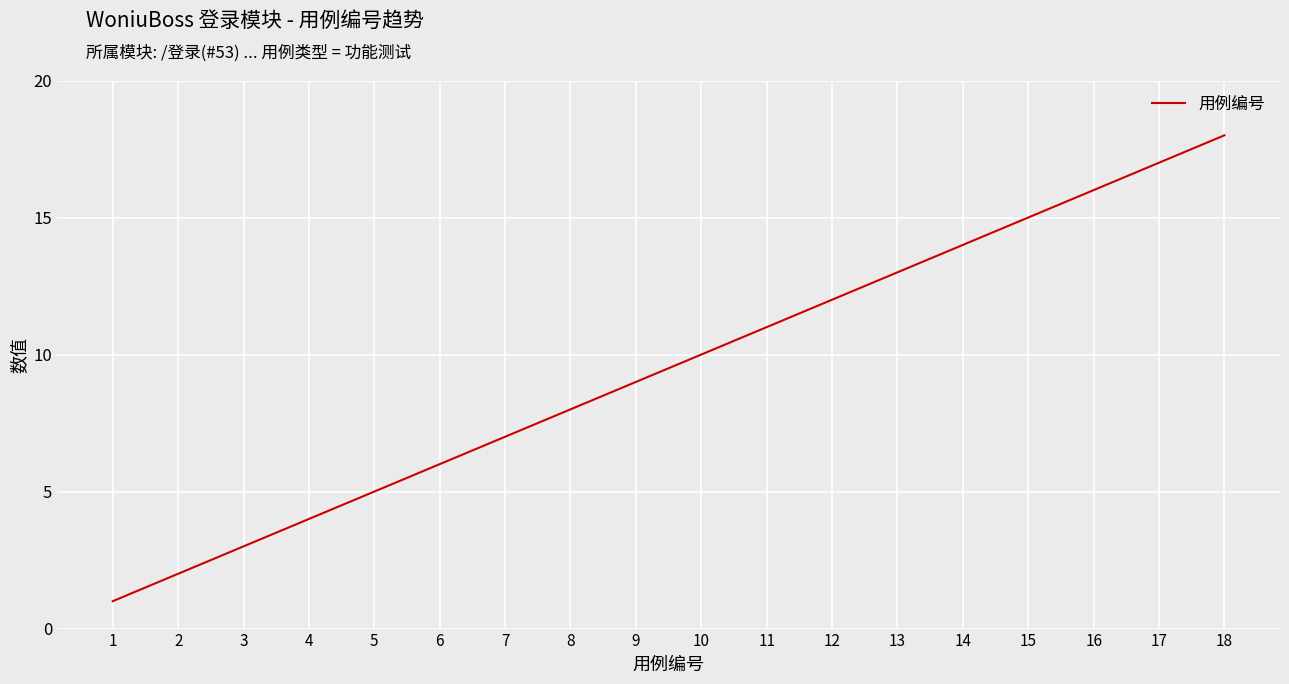

How many series are shown in this chart?

1